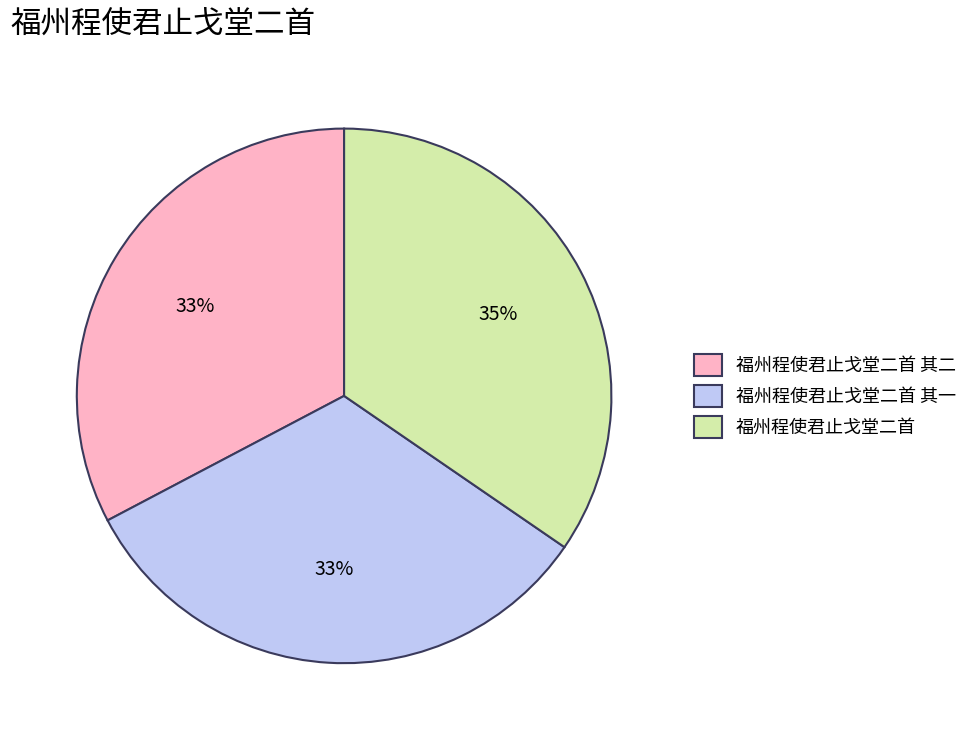

Do 福州程使君止戈堂二首 and 福州程使君止戈堂二首 其一 together represent more than half of the pie?

Yes